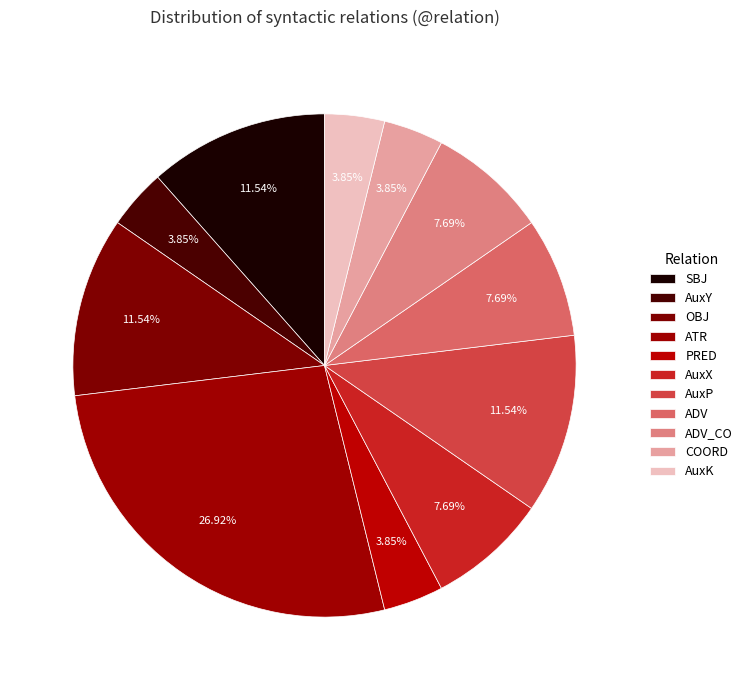

To the nearest percent, what is the difference between the largest and smallest slice percentages?

23%